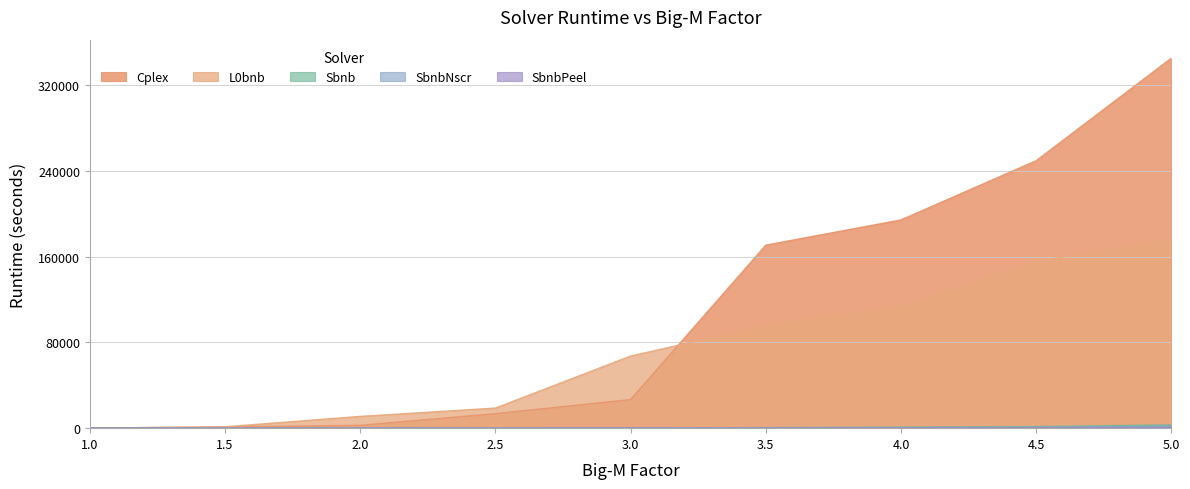

At which label does Sbnb reach its minimum?

1.0